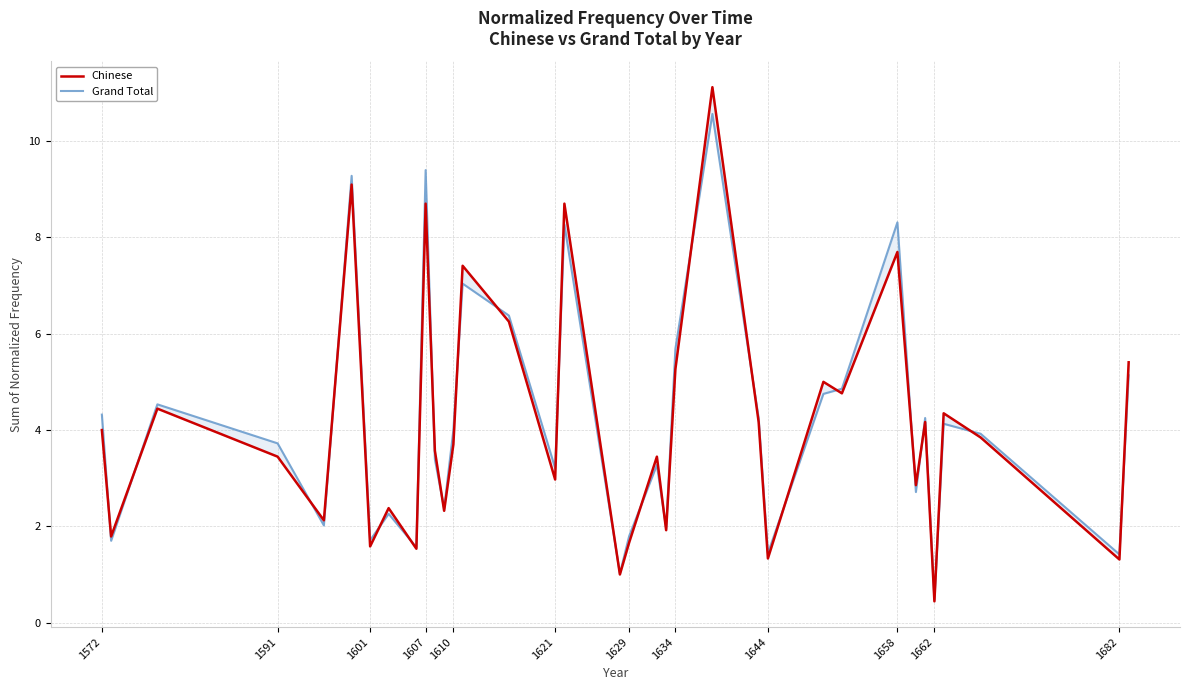

After their last crossing, which series has the higher values: Chinese or Grand Total?

Chinese